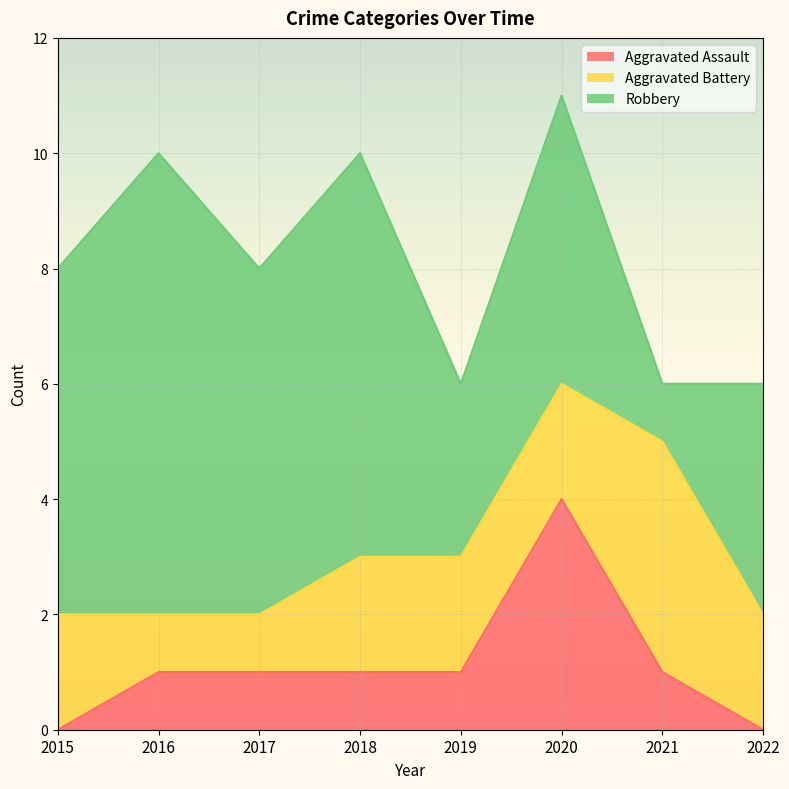

Is the value of Aggravated Assault at 2016 greater than the value of Robbery at 2022?

No